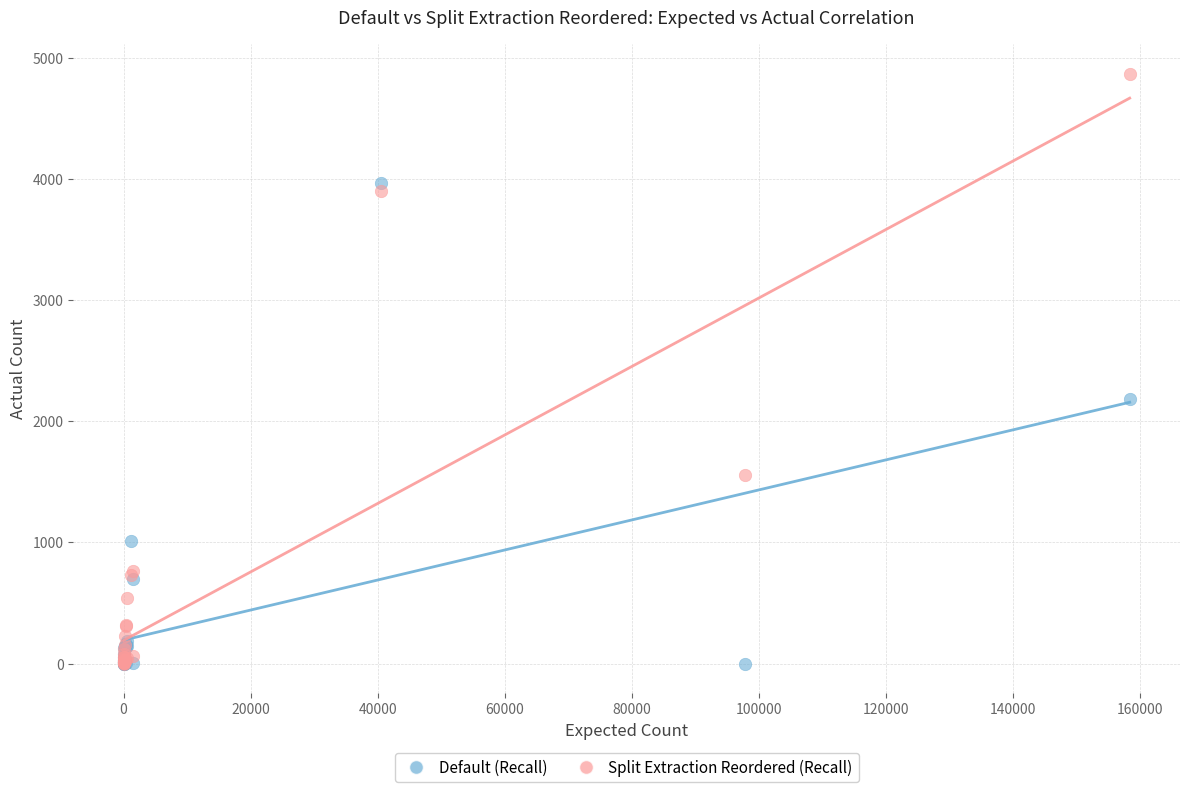

In the Default (Recall) series, what Y value is closest to 1981?

2182